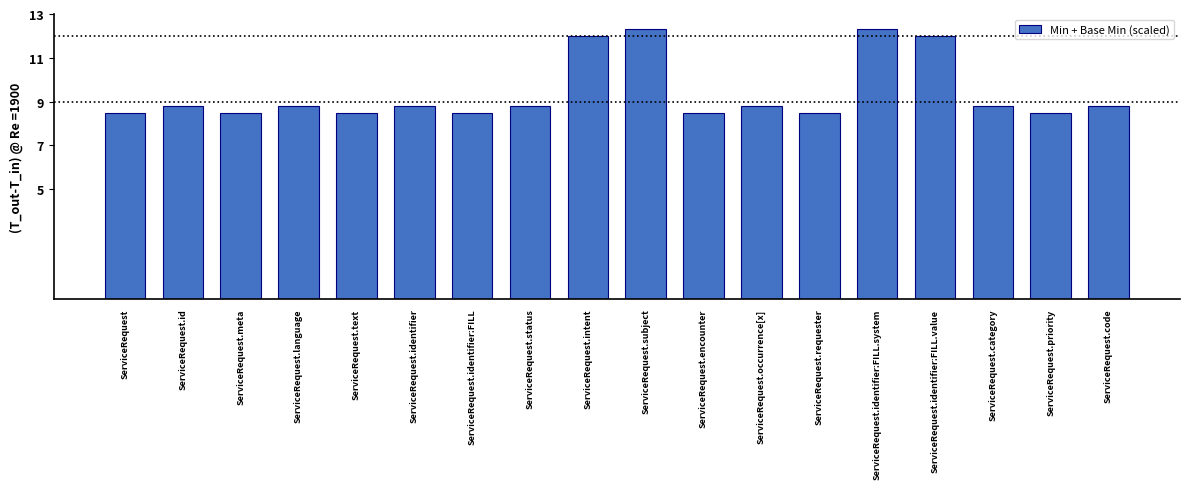

The chart shows a value of 11.3 at ServiceRequest.requester. True or false?

False